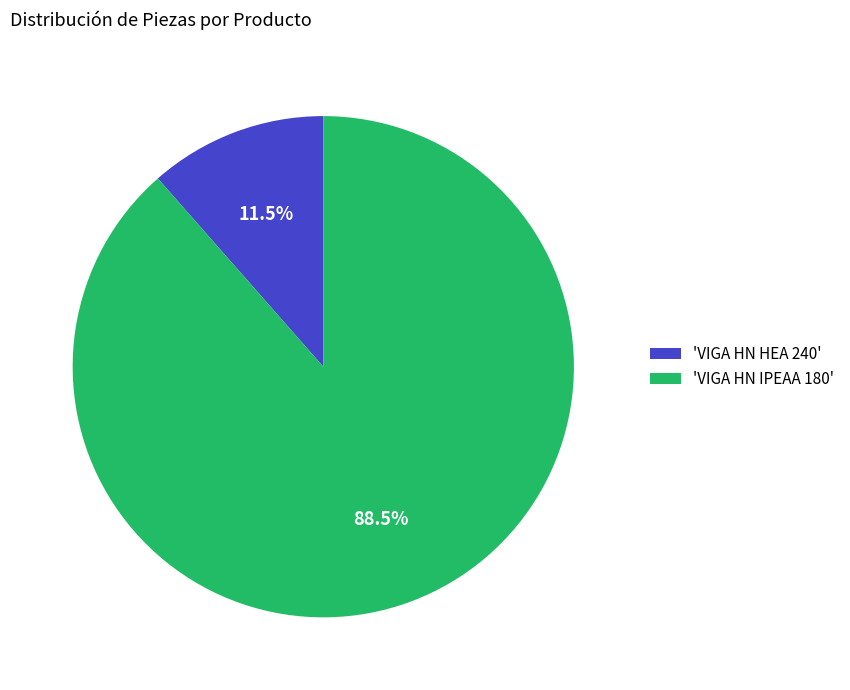

Between 'VIGA HN HEA 240' and 'VIGA HN IPEAA 180', which is larger?

'VIGA HN IPEAA 180'